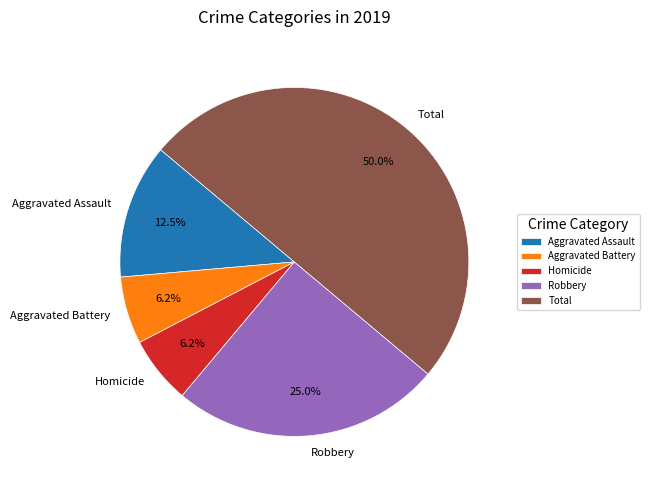

Which slice is the largest?

Total